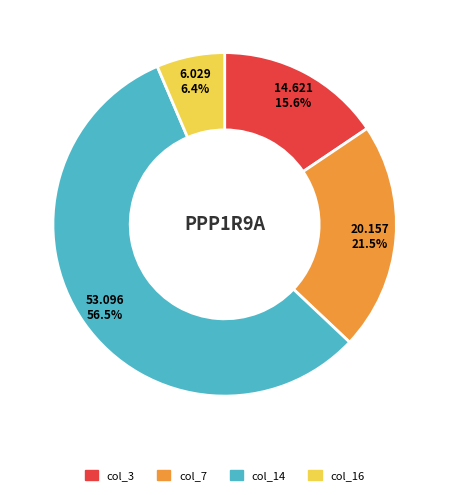

Which category has the biggest portion of the pie?

col_14